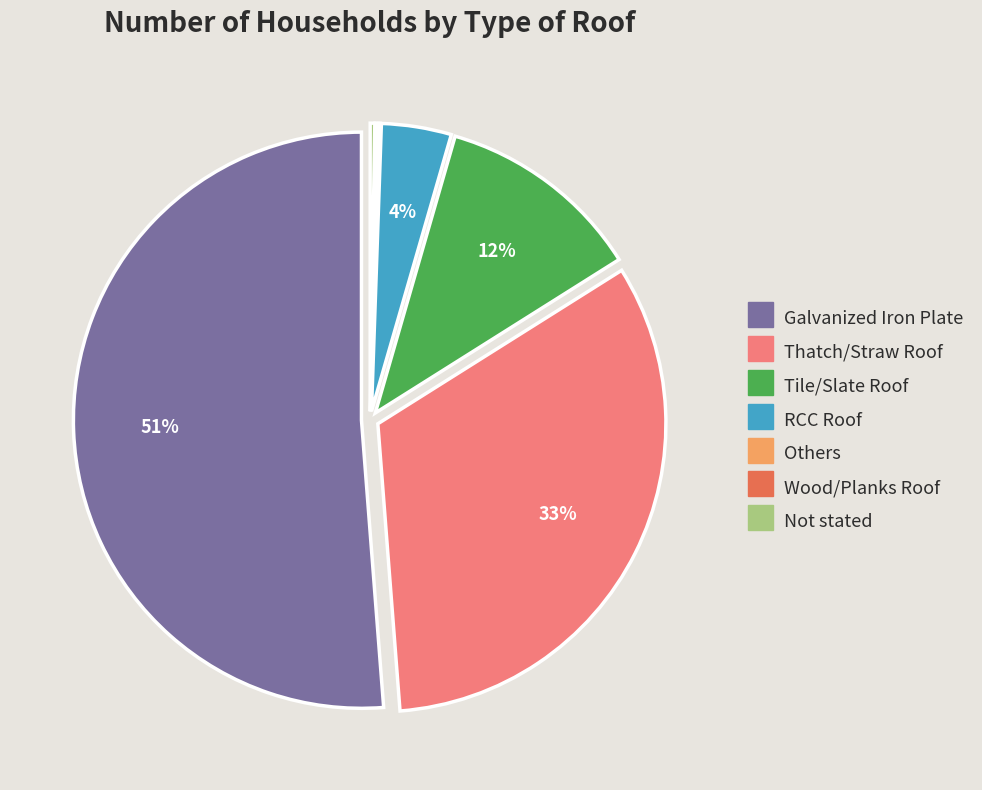

Is it true that RCC Roof is 4% of the pie?

True